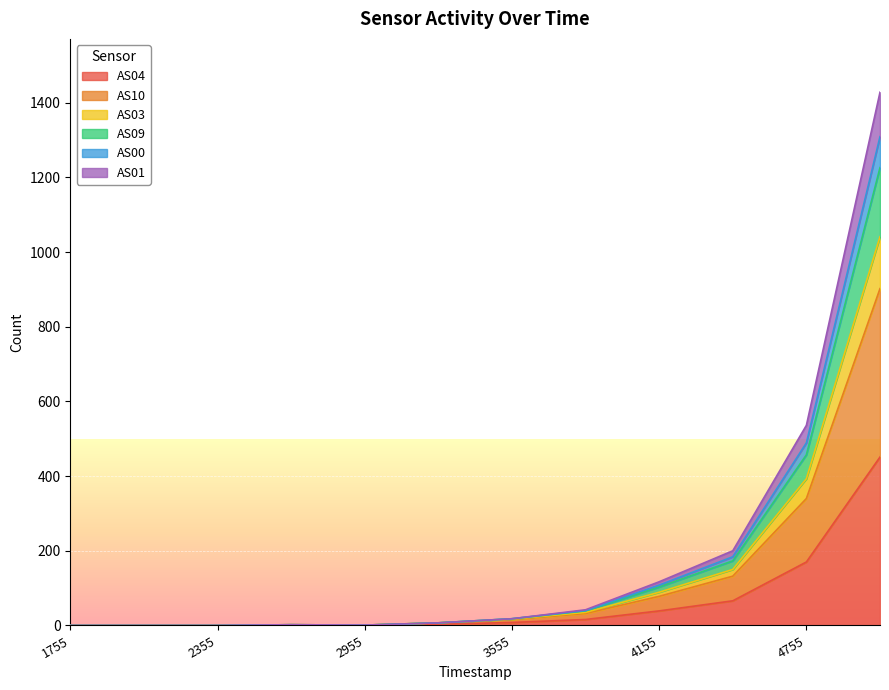

Between 1689591755 and 1689593255, which series saw the biggest shift?

AS10